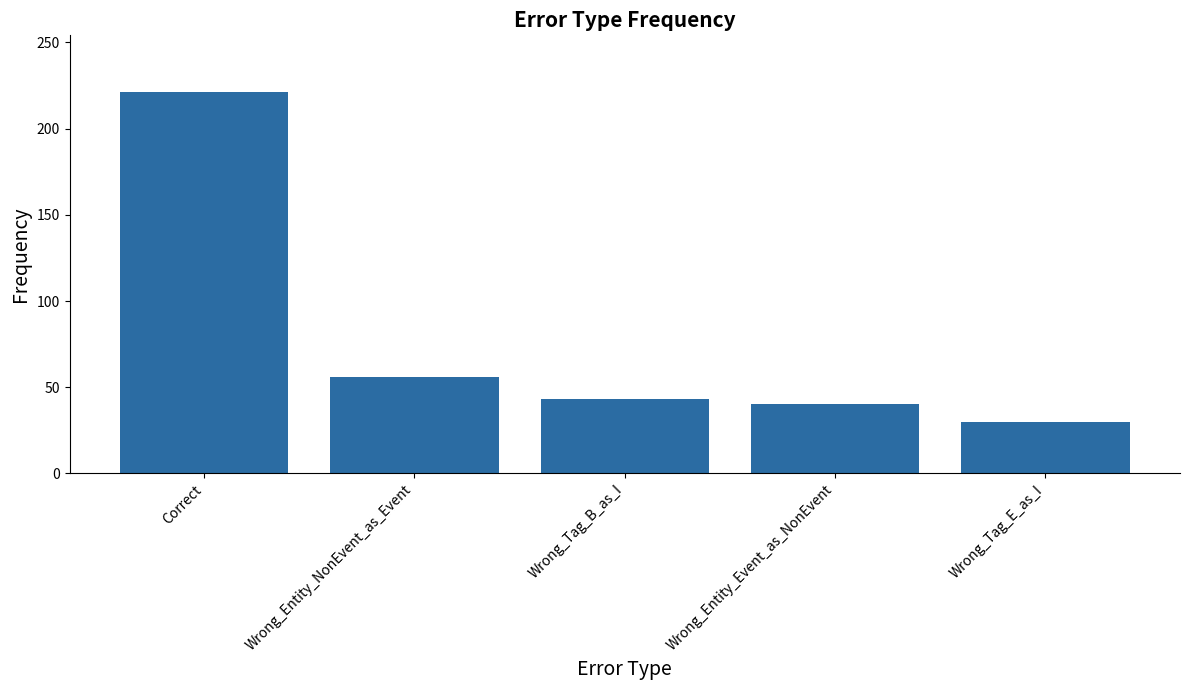

What is the value of the 4th bar from the left?

40